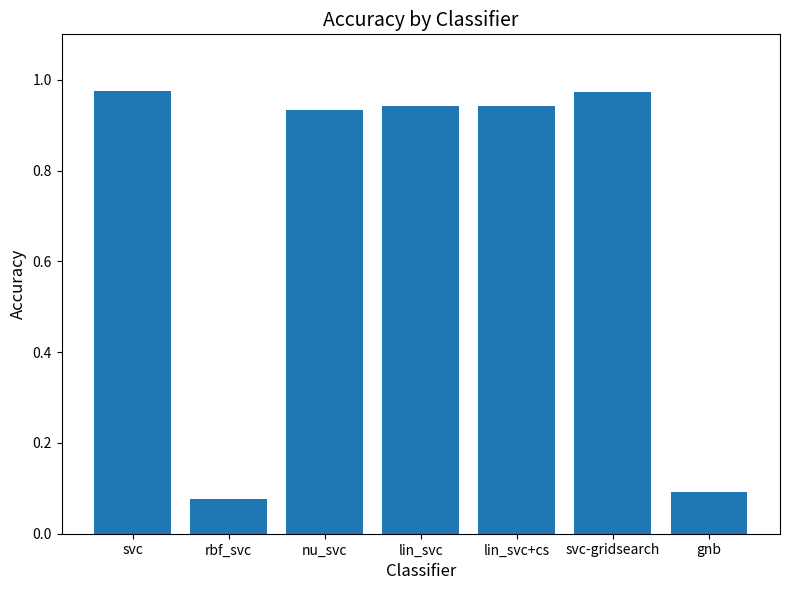

What position from the right is gnb?

1